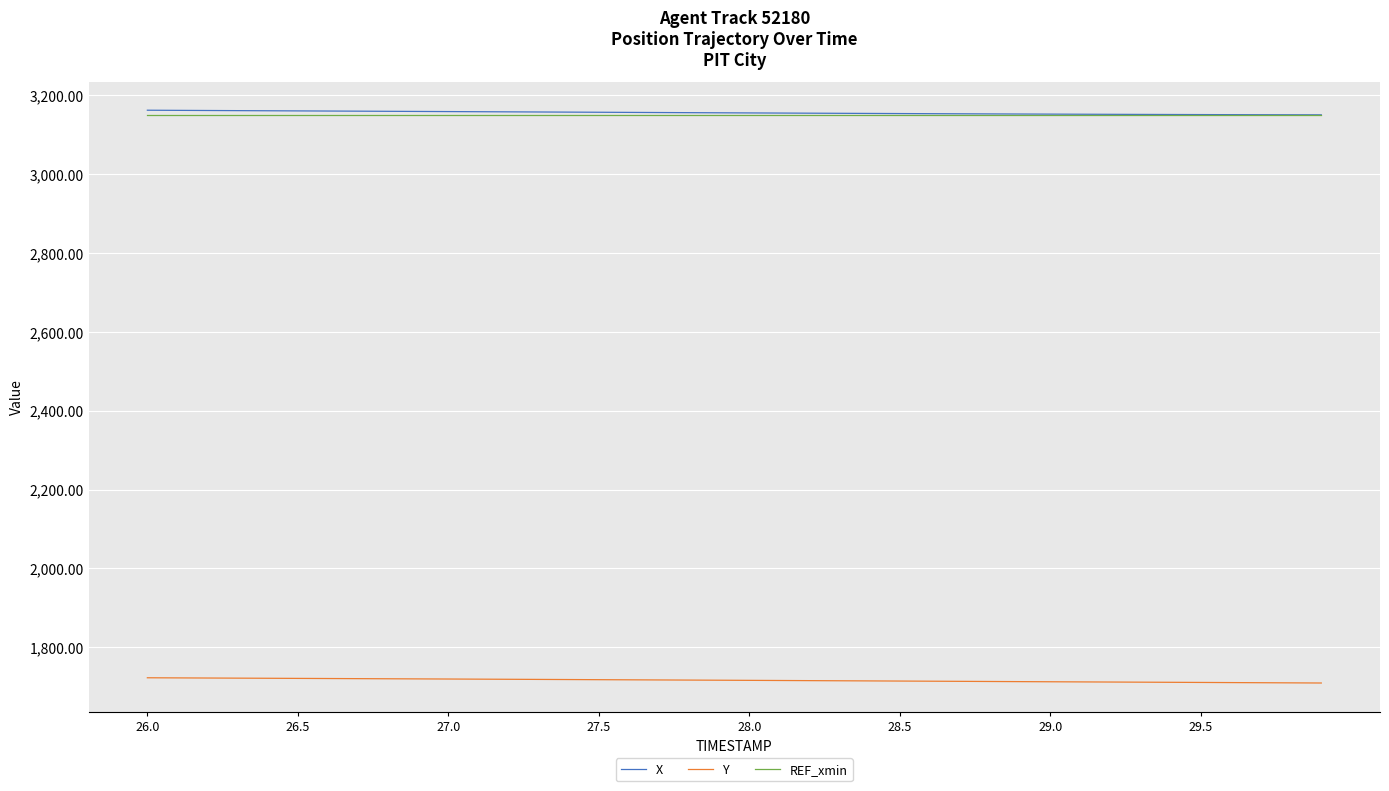

What is the highest value of the REF_xmin series?

3148.0